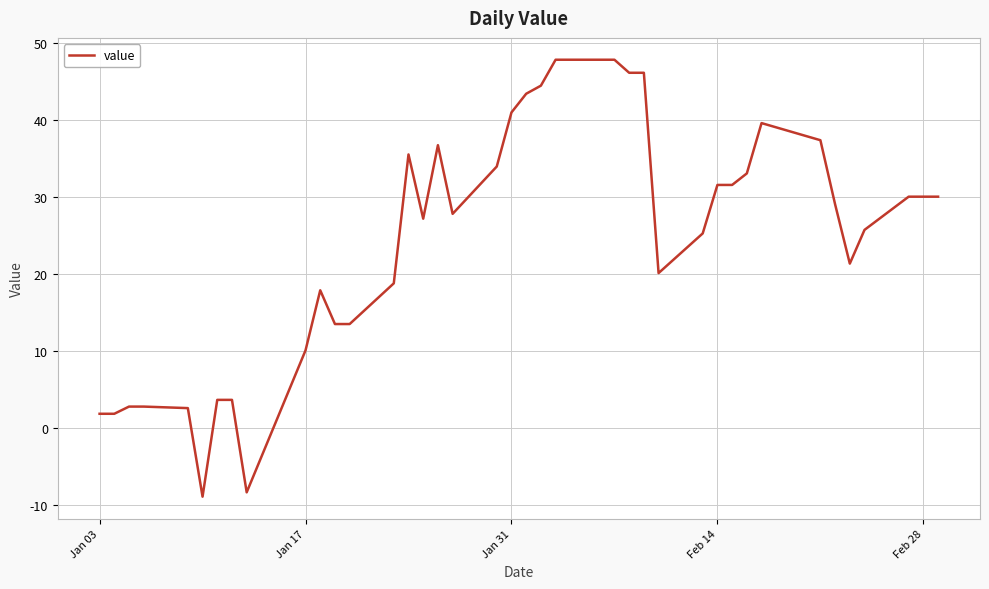

What is the greatest value displayed?

47.9